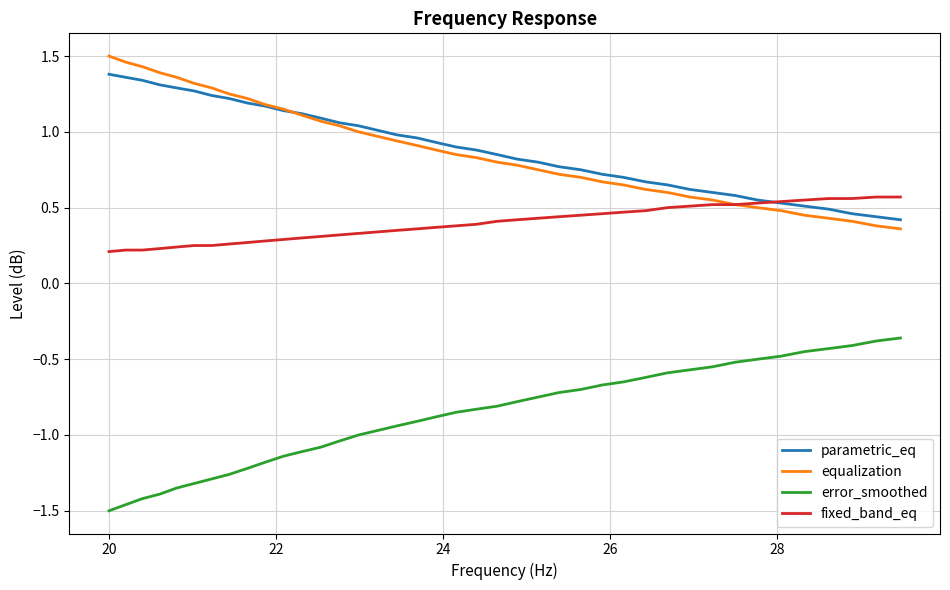

True or false: parametric_eq and error_smoothed intersect in this chart.

False